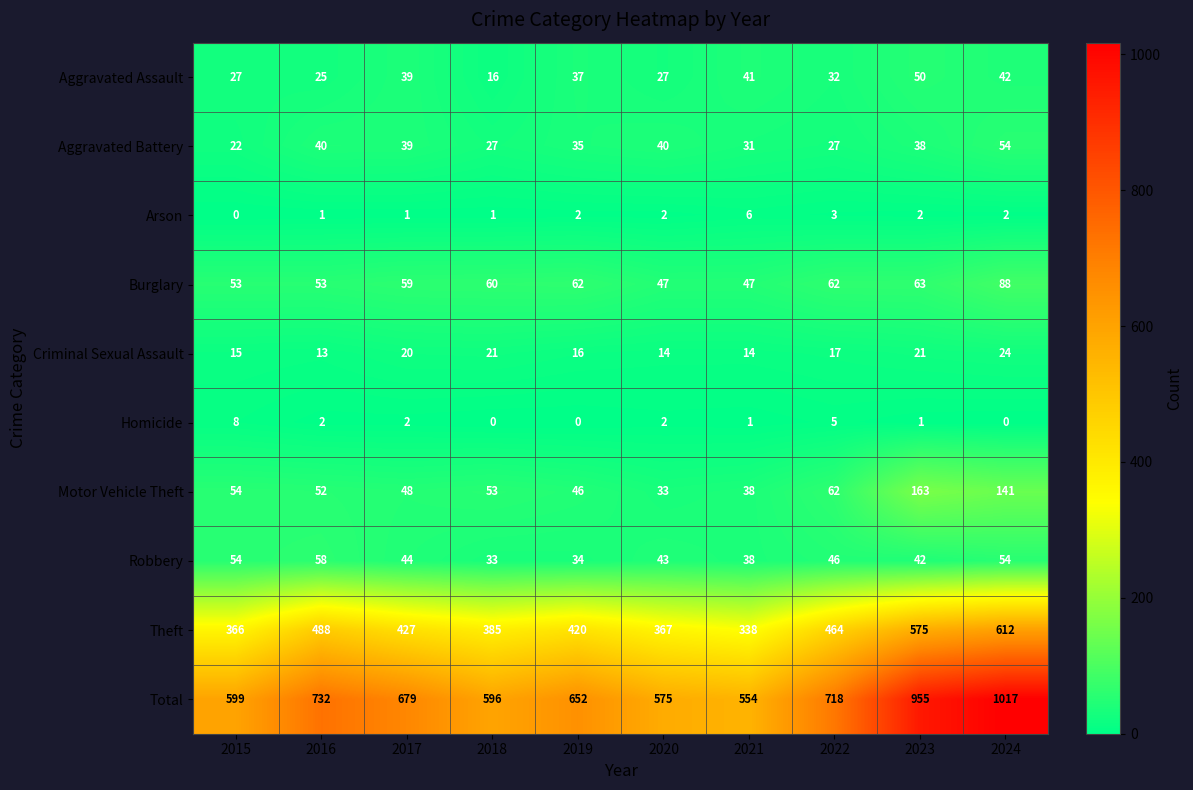

What is the difference between the second highest and minimum values in the Criminal Sexual Assault series?

8